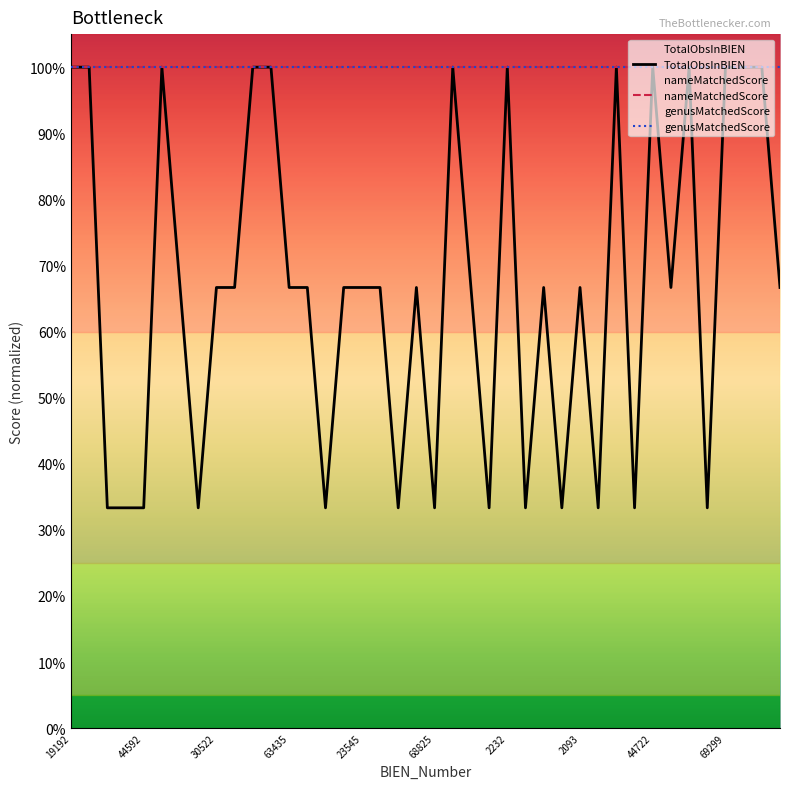

What is the label of the 31st point from the left?

30